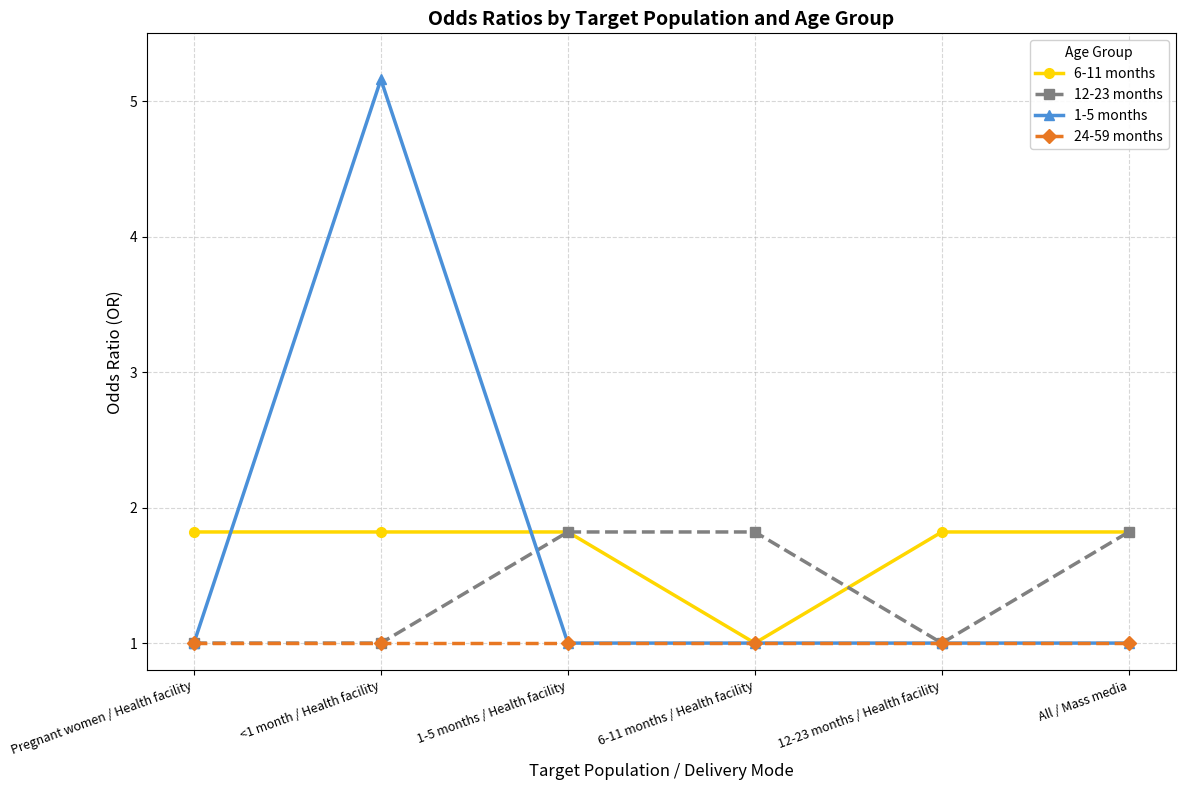

At which category does 1-5 months reach its first local peak?

<1 month / Health facility